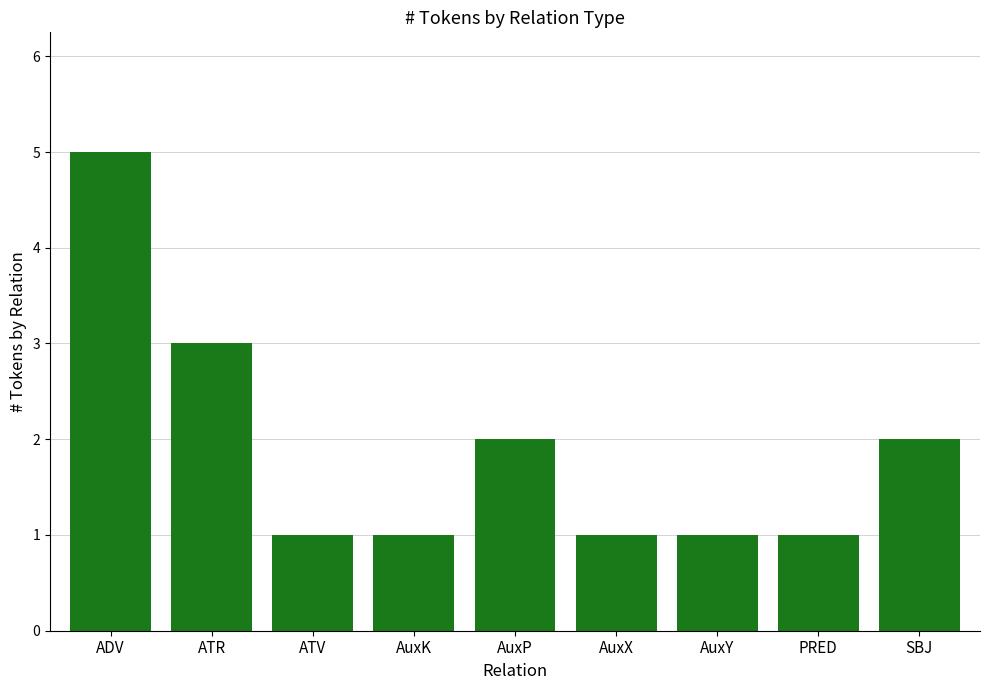

What is the sum of the values at AuxX and AuxK?

2